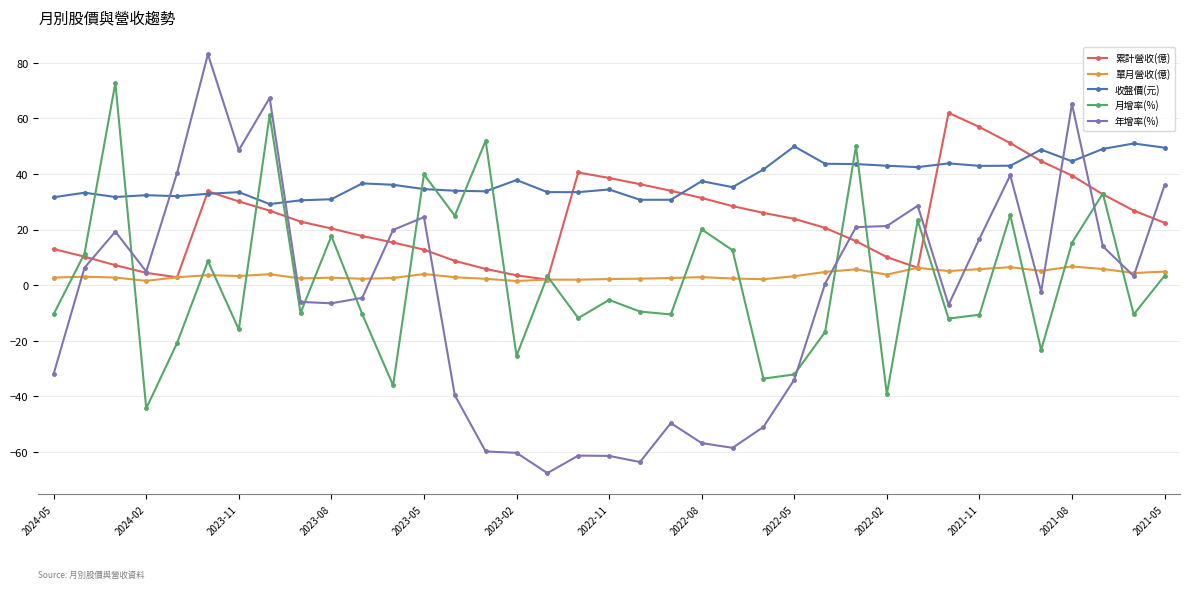

How many data points does each series have?

37